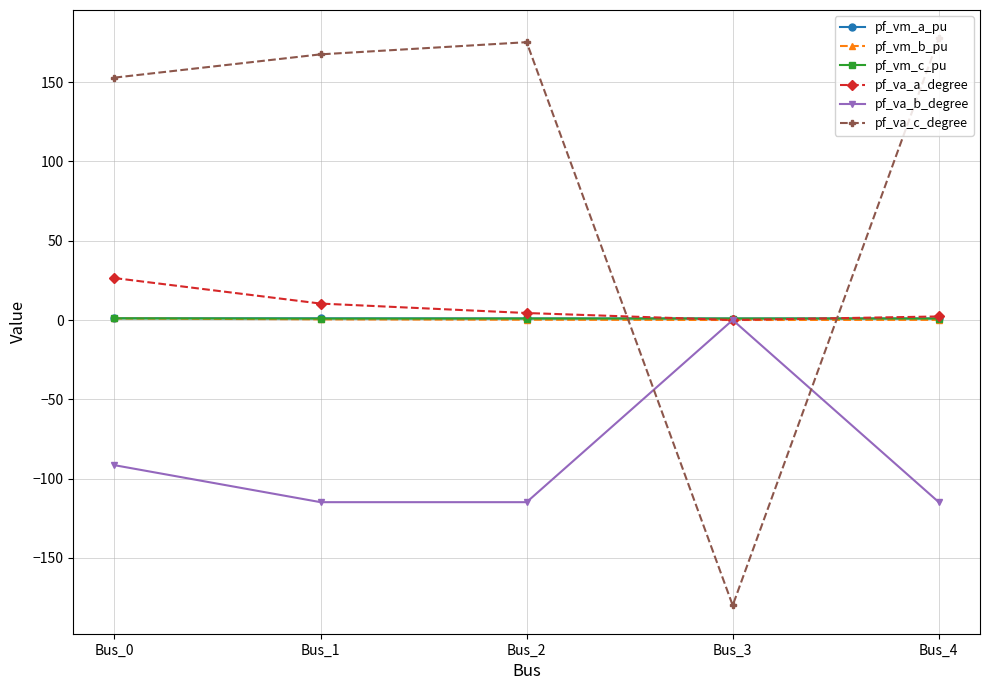

What is the total value across all series at Bus_0?

90.9